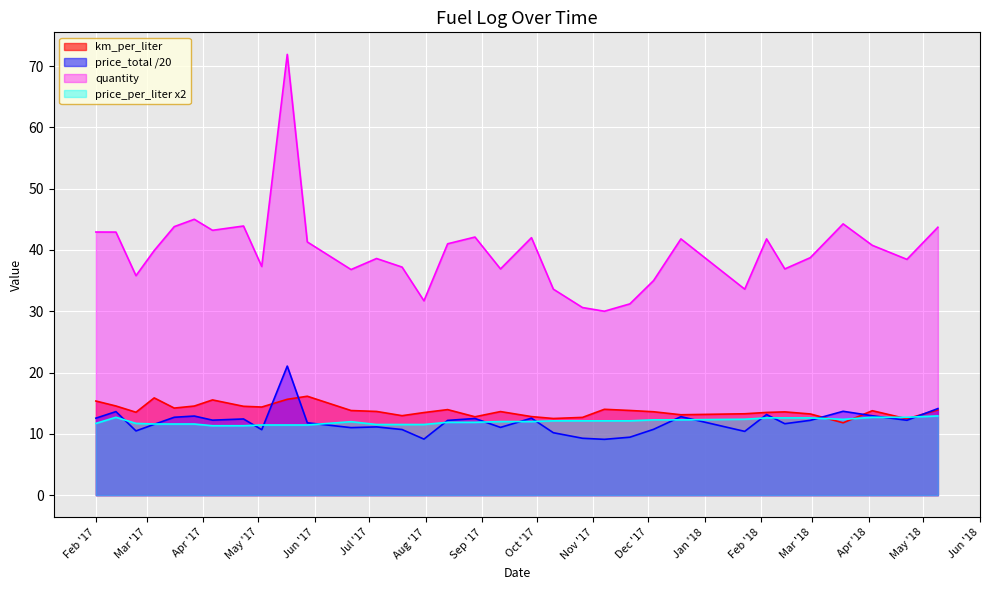

Is it true that price_total equals 7.0 at 2017-07-05?

False